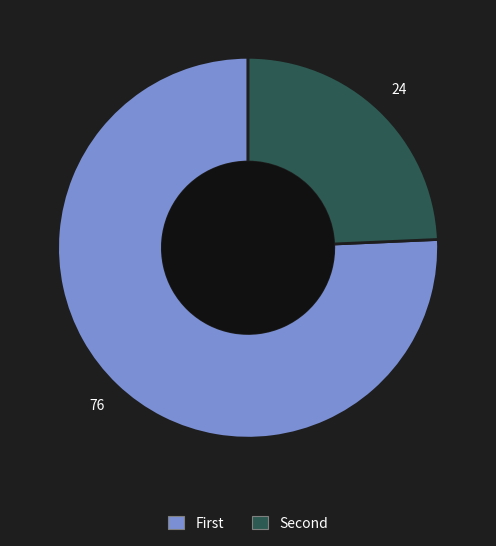

Is there any slice that represents more than half of the pie?

Yes